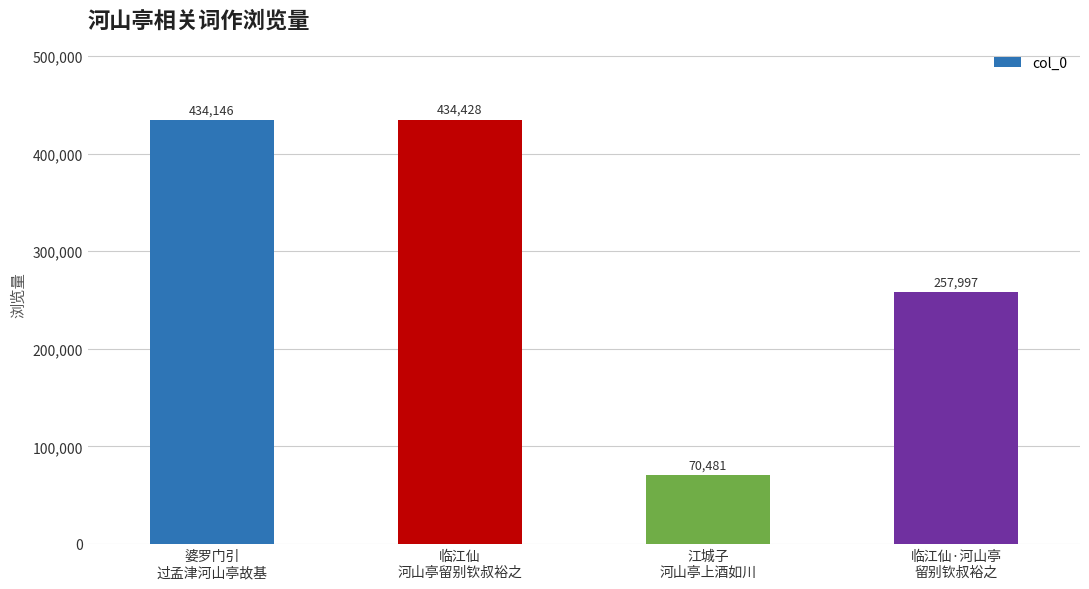

Does the chart contain stacked bars?

No